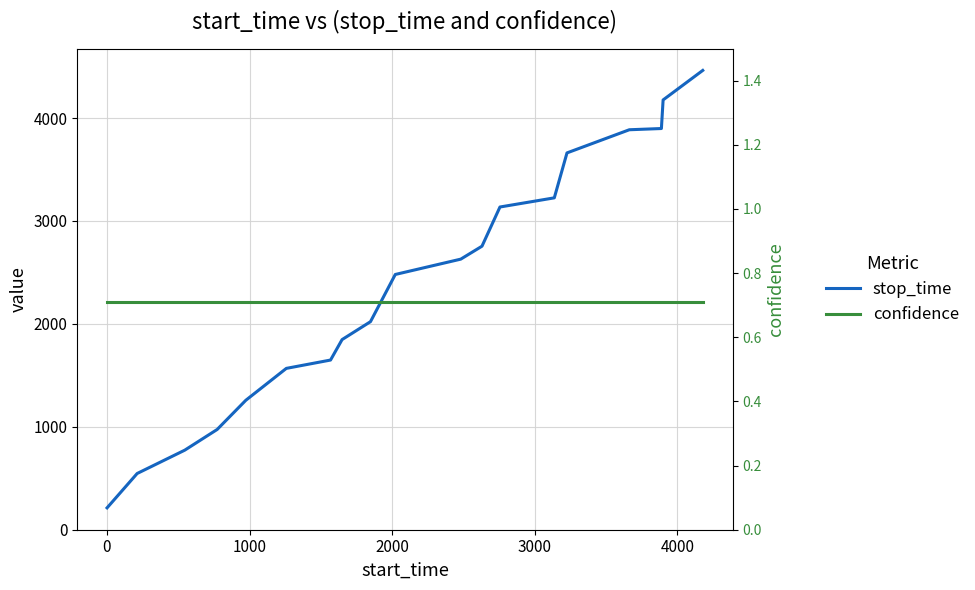

What is the sum of all stop_time values?

45155.0